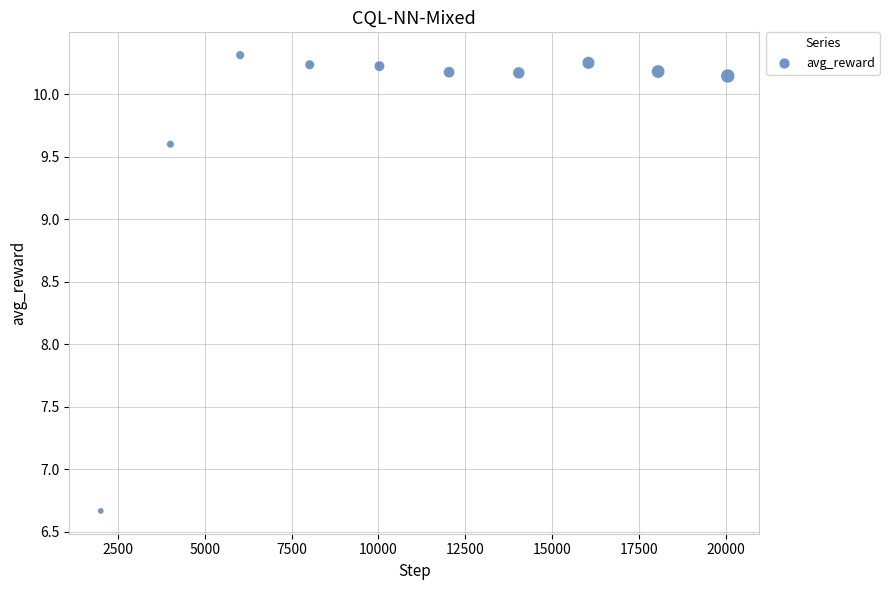

What is the range of Y values (max minus min)?

3.6